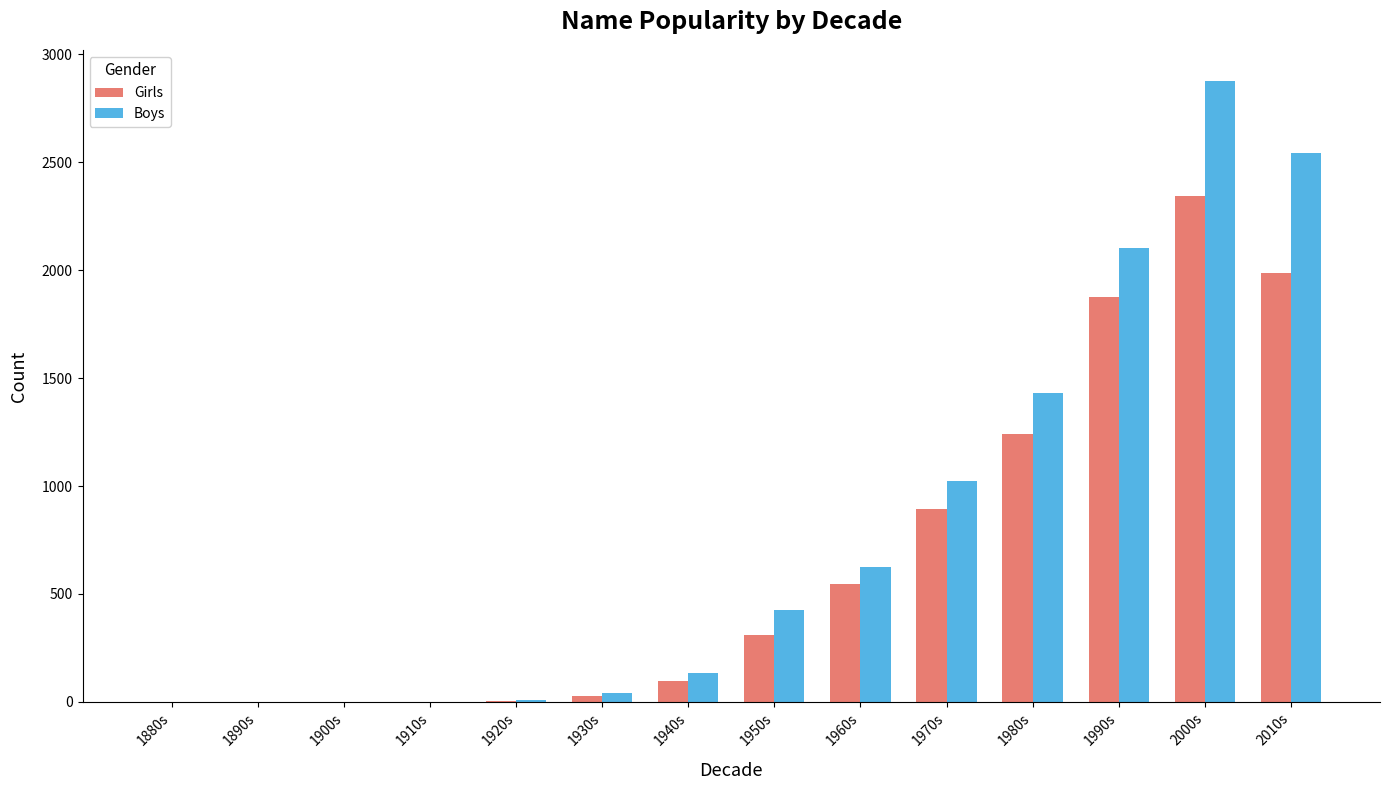

The value of Girls at 2010s is 1987. True or false?

True